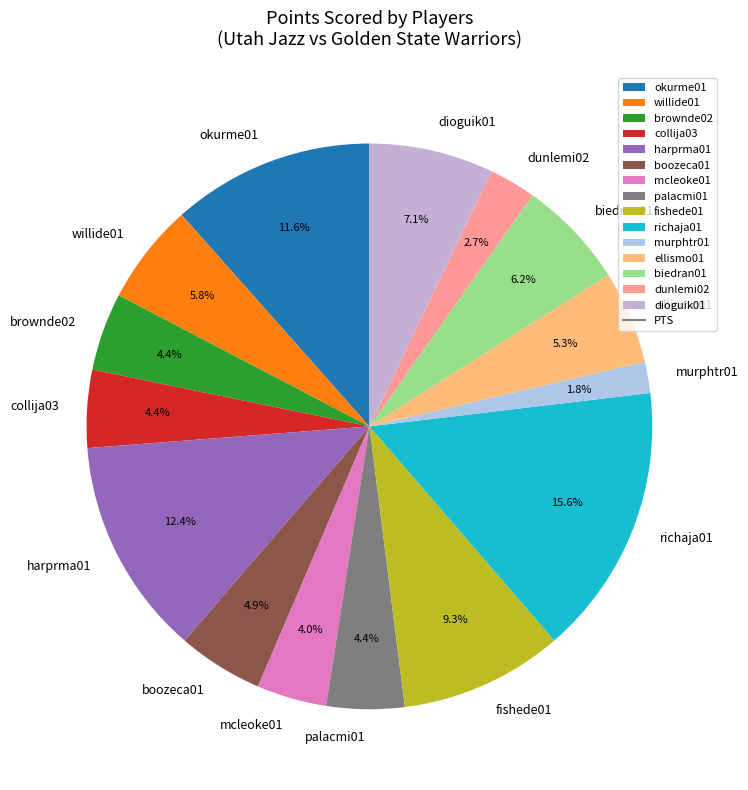

True or false: boozeca01 accounts for 5% of the total.

True